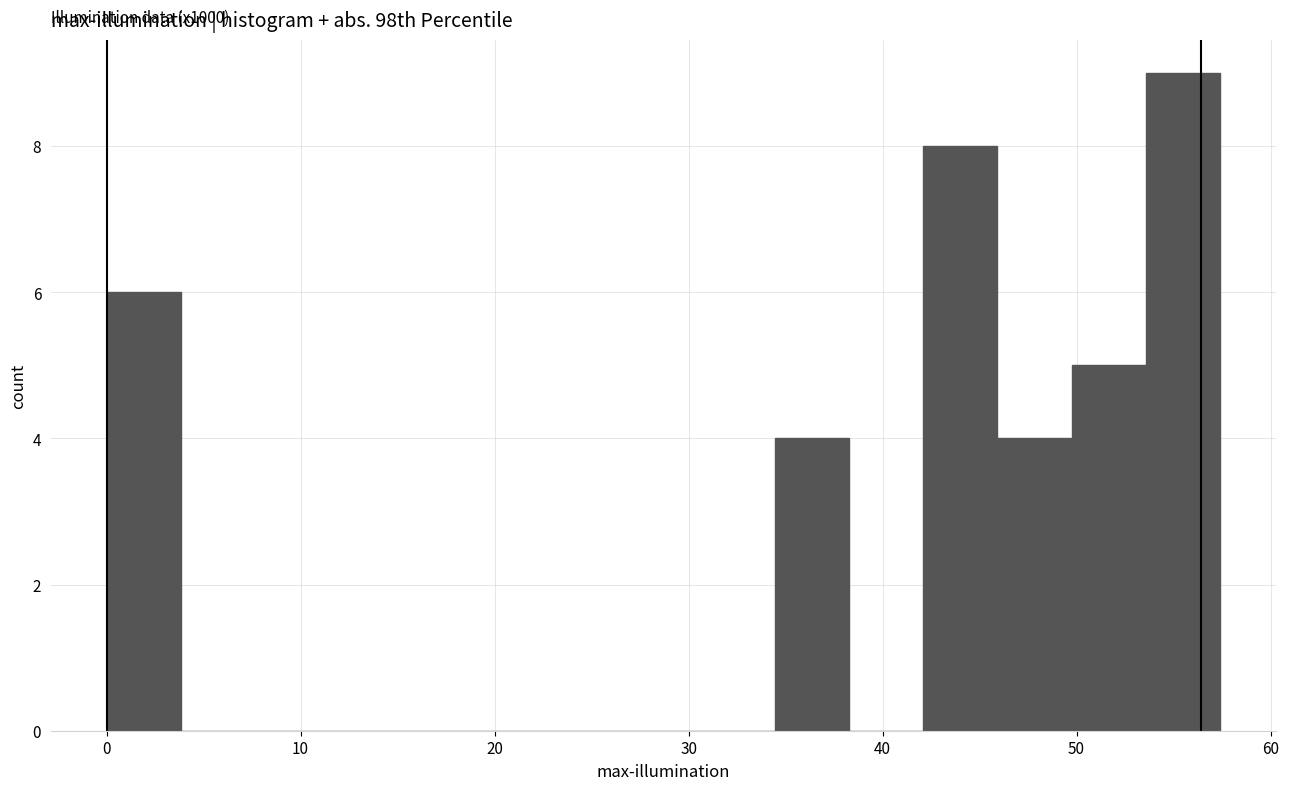

Around what value on the x-axis is the tallest bar? Give the approximate position of its centre, as read against the axis.

55